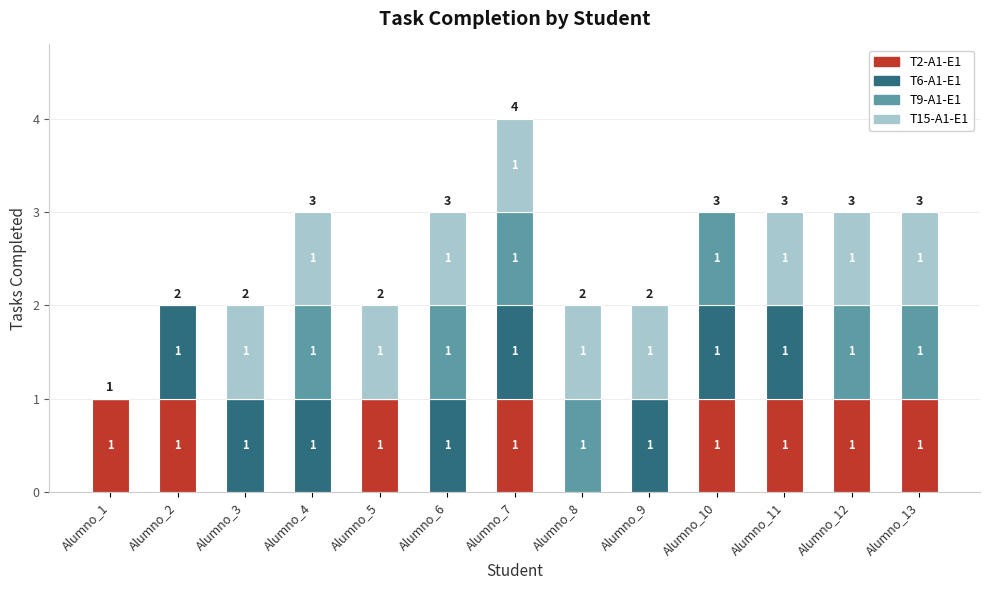

How many T2-A1-E1 values are between 0 and 1?

13